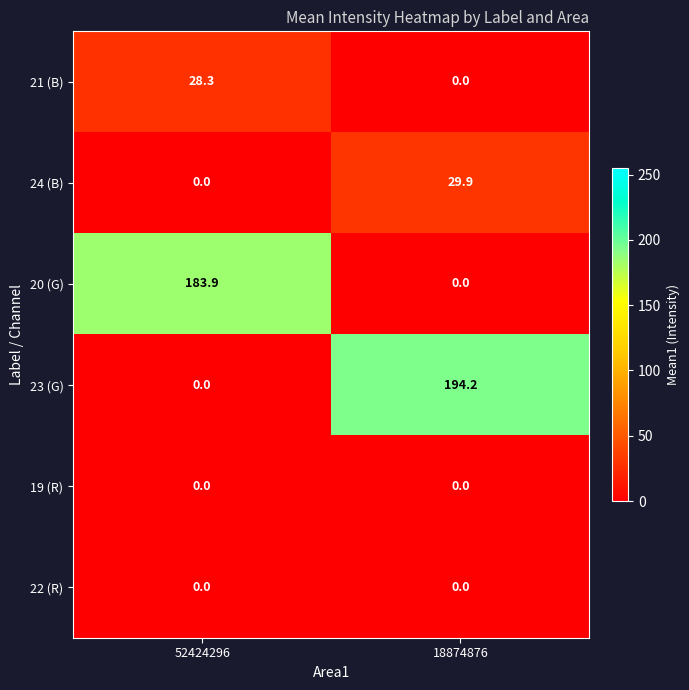

What is the greatest value displayed?

194.2